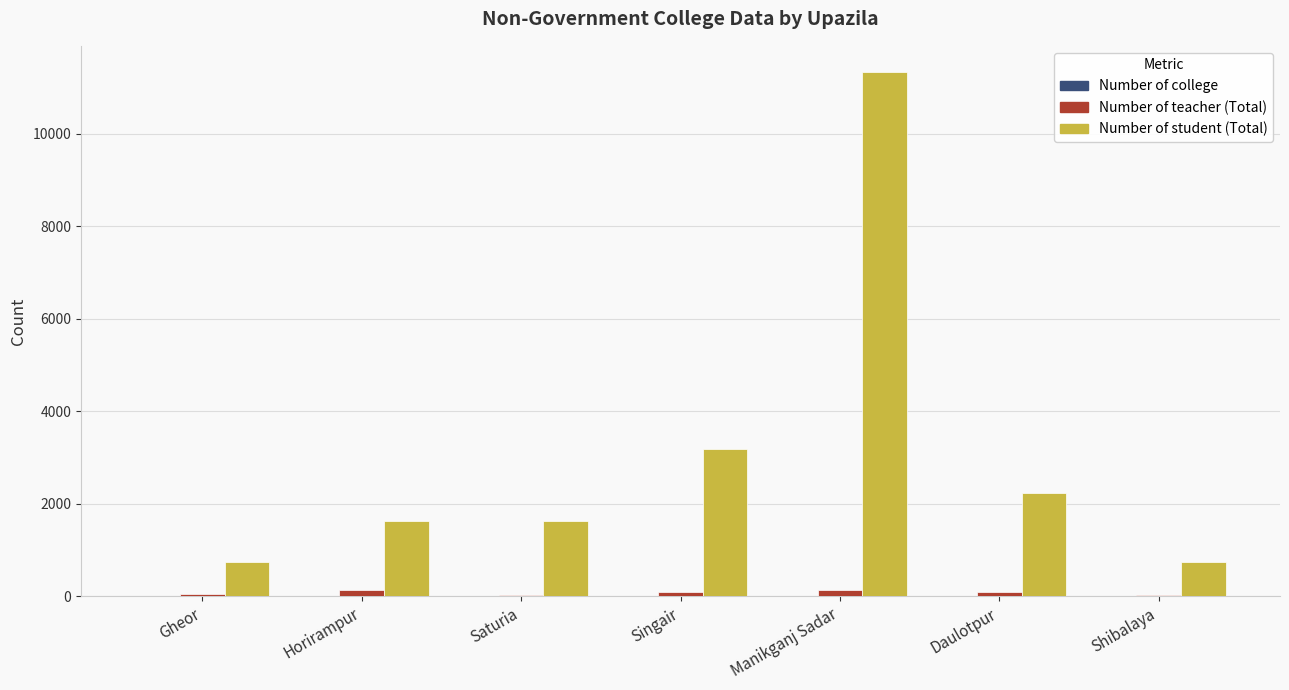

What is the sum of all Number of student (Total) values?

21452